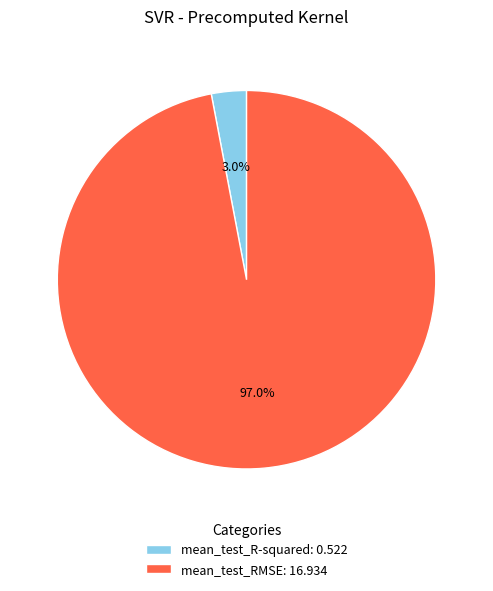

What percentage is the mean_test_R-squared slice, to the nearest percent?

3%